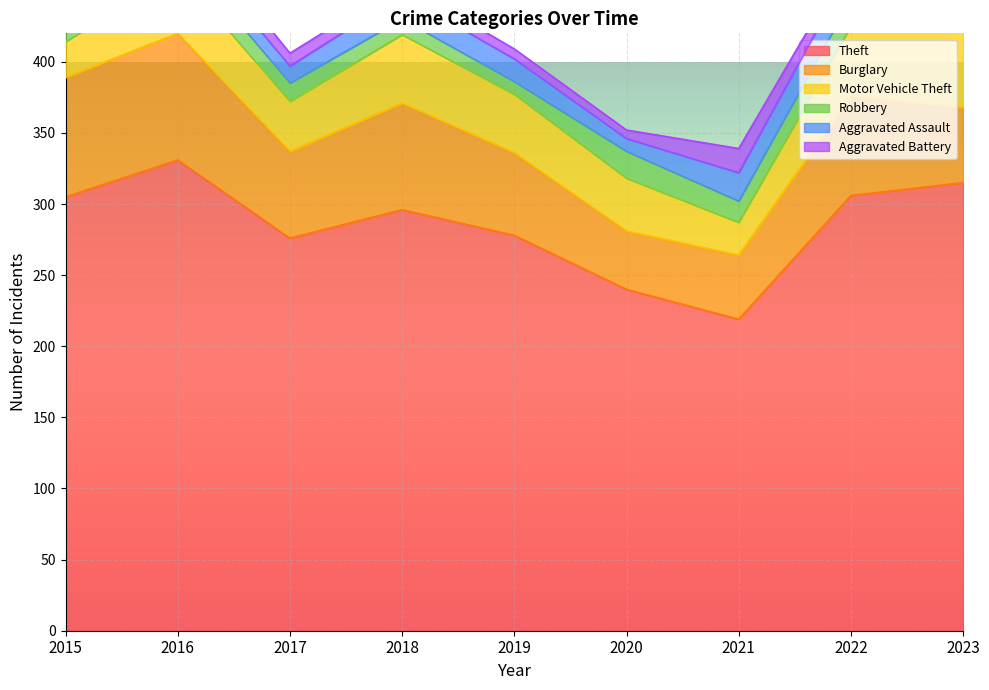

What is the sum of all Burglary values?

576